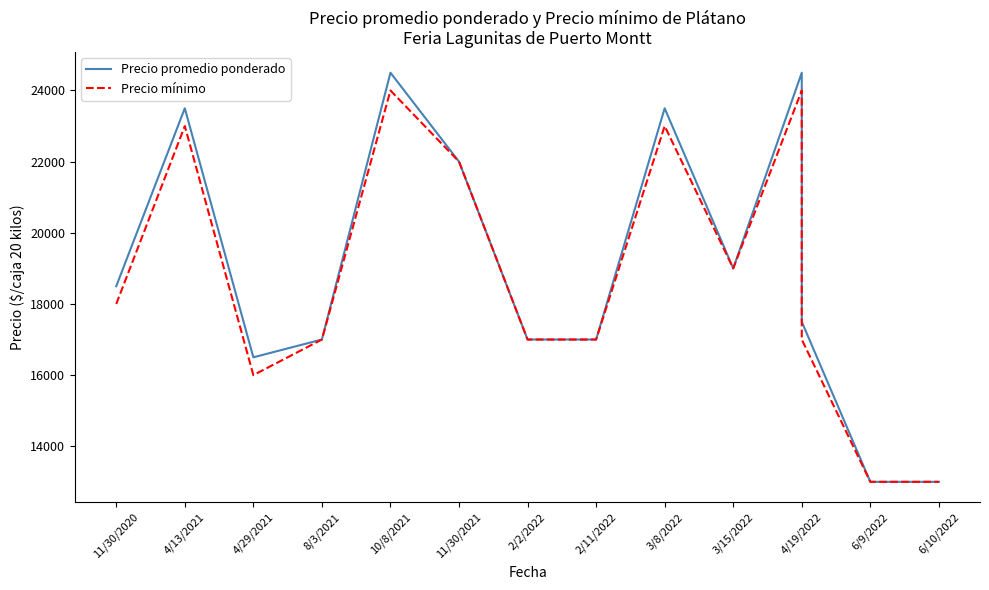

Rank the series at 4/29/2021 from lowest to highest value.

Precio mínimo, Precio promedio ponderado